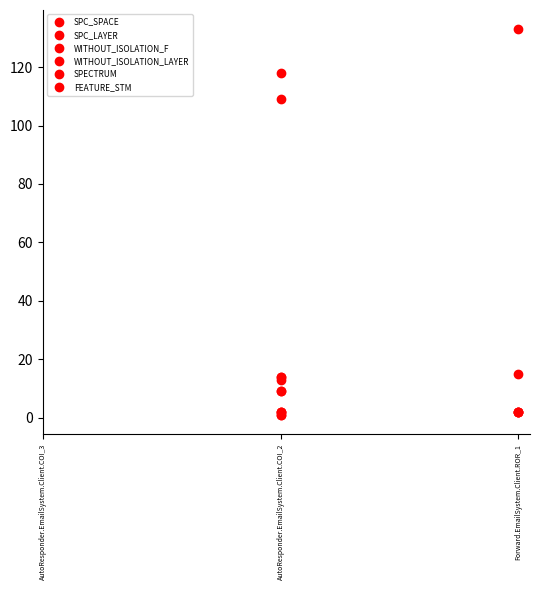

List the series in order of their peak value, highest first.

SPC_SPACE, FEATURE_STM, SPECTRUM, WITHOUT_ISOLATION_F, WITHOUT_ISOLATION_LAYER, SPC_LAYER